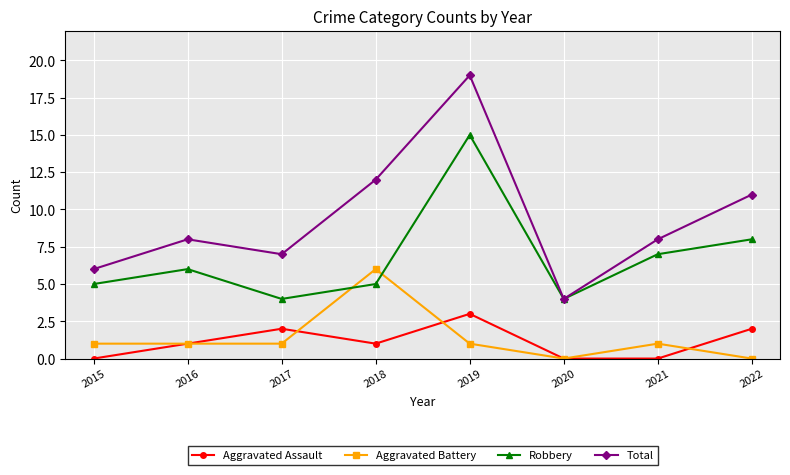

Is this an area chart (filled region under the line)?

No